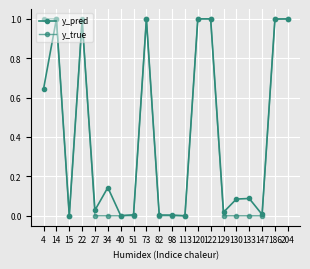

Does the chart have visible grid lines?

Yes